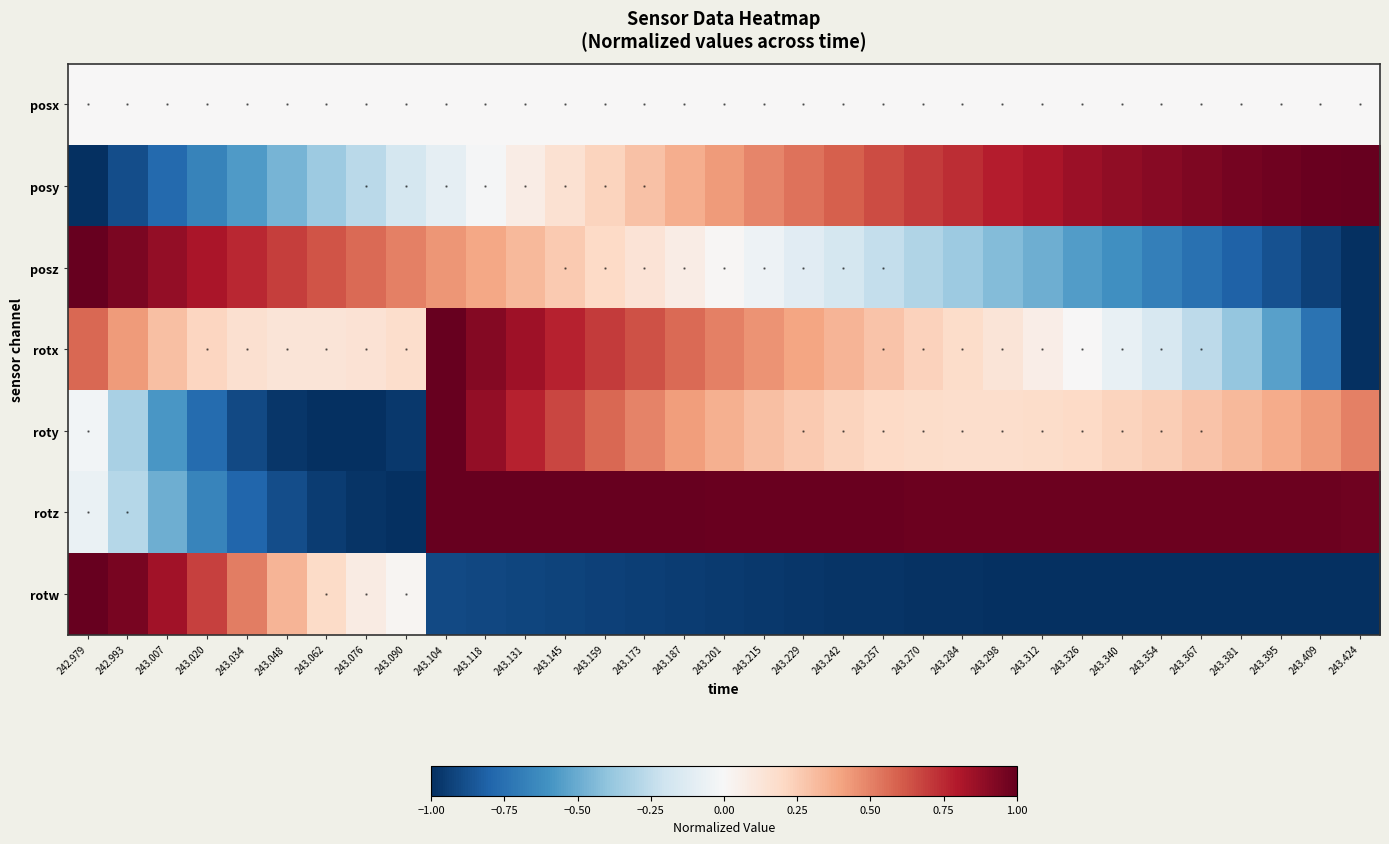

How many data points does each series have?

33